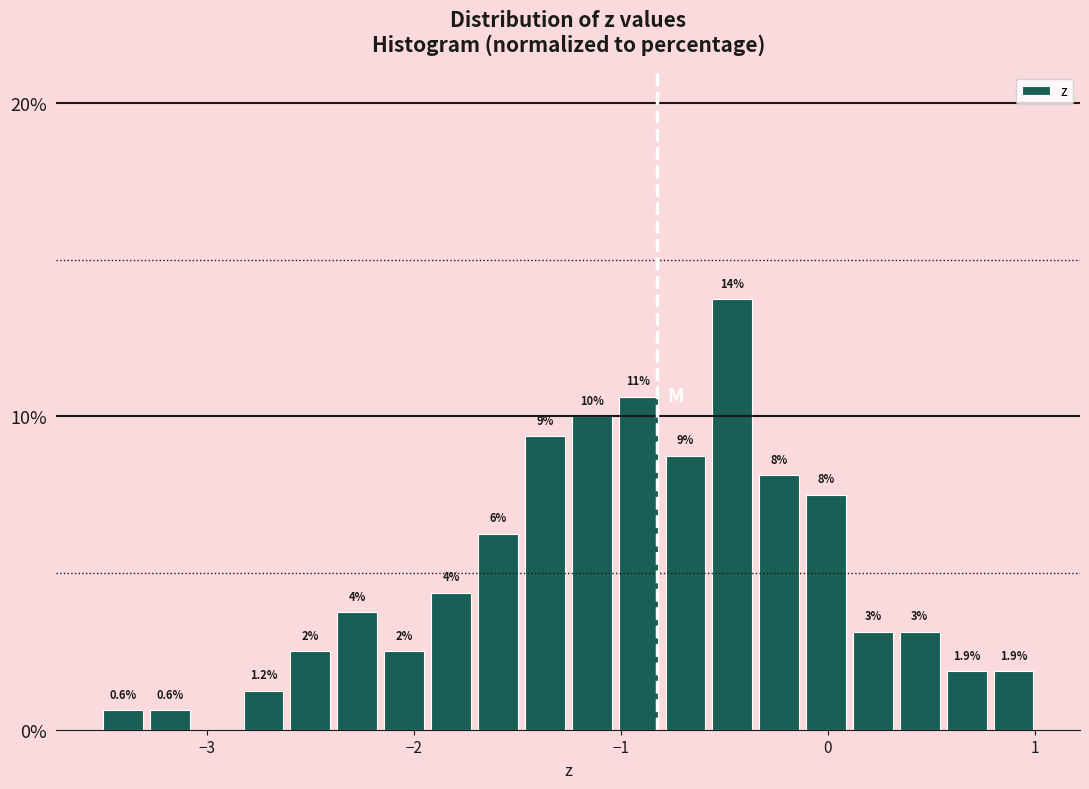

Around what value on the x-axis is the tallest bar? Give the approximate position of its centre, as read against the axis.

-0.5